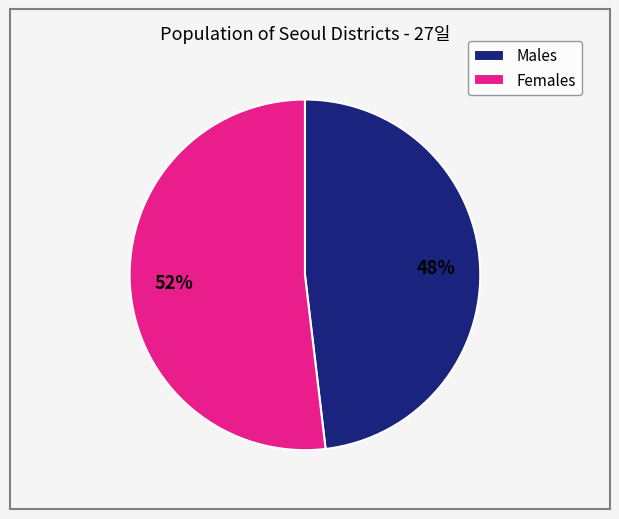

Which slice is the smallest?

Males